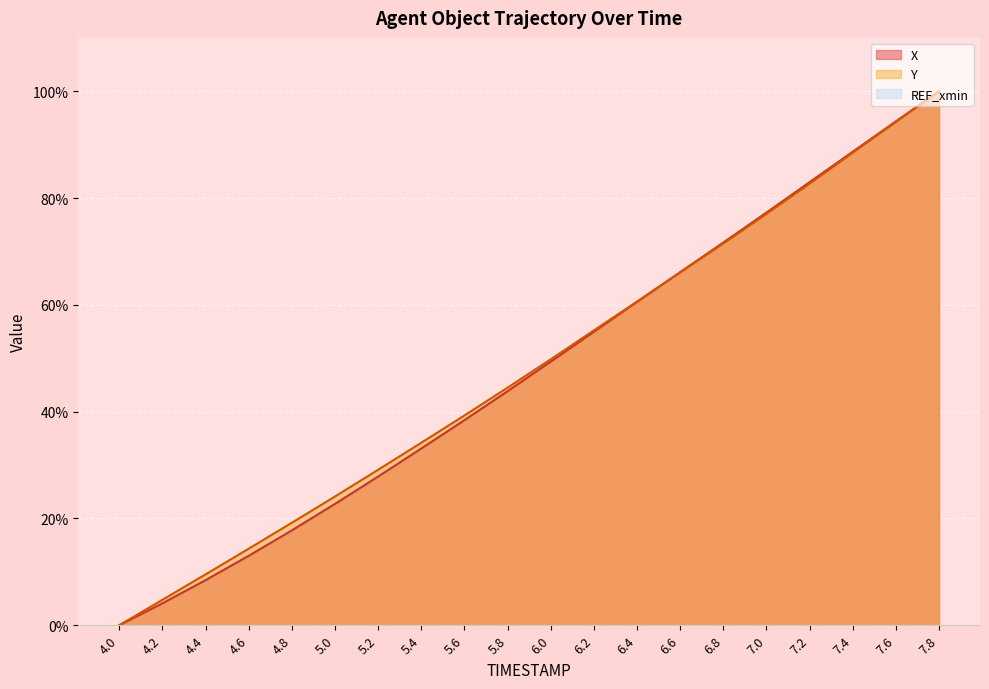

What position from the right is 5.2?

14